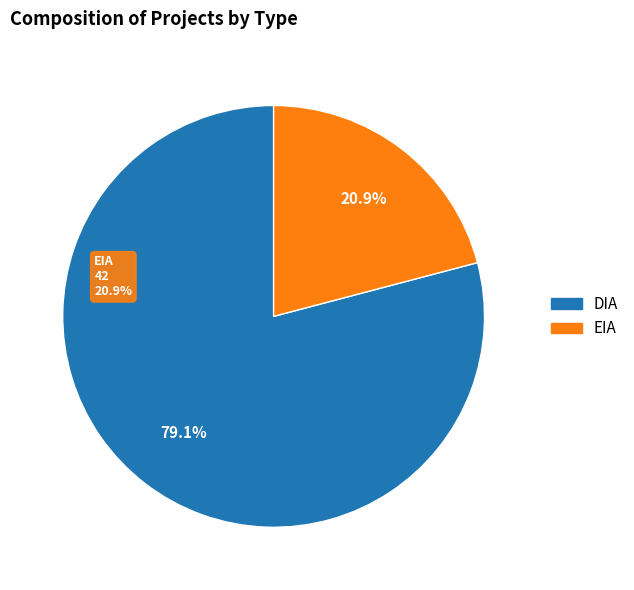

Is the sum of EIA and DIA greater than half?

Yes